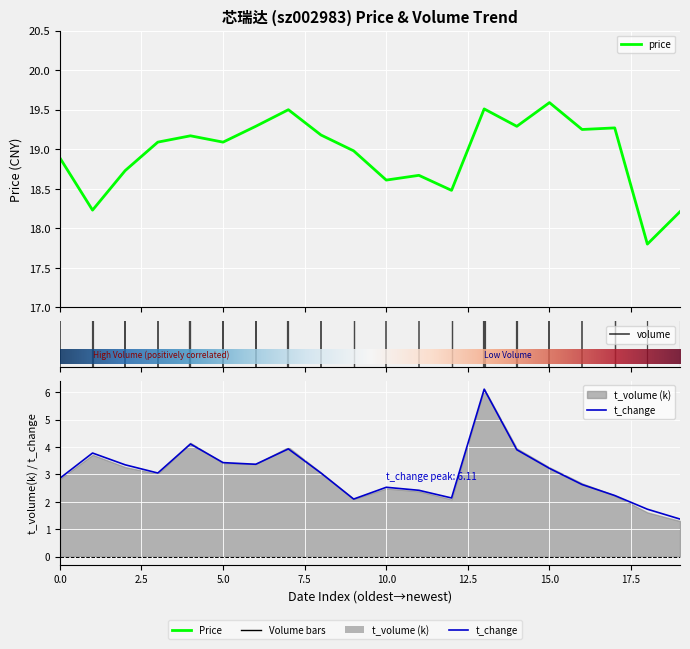

What is the maximum value for price?

19.6